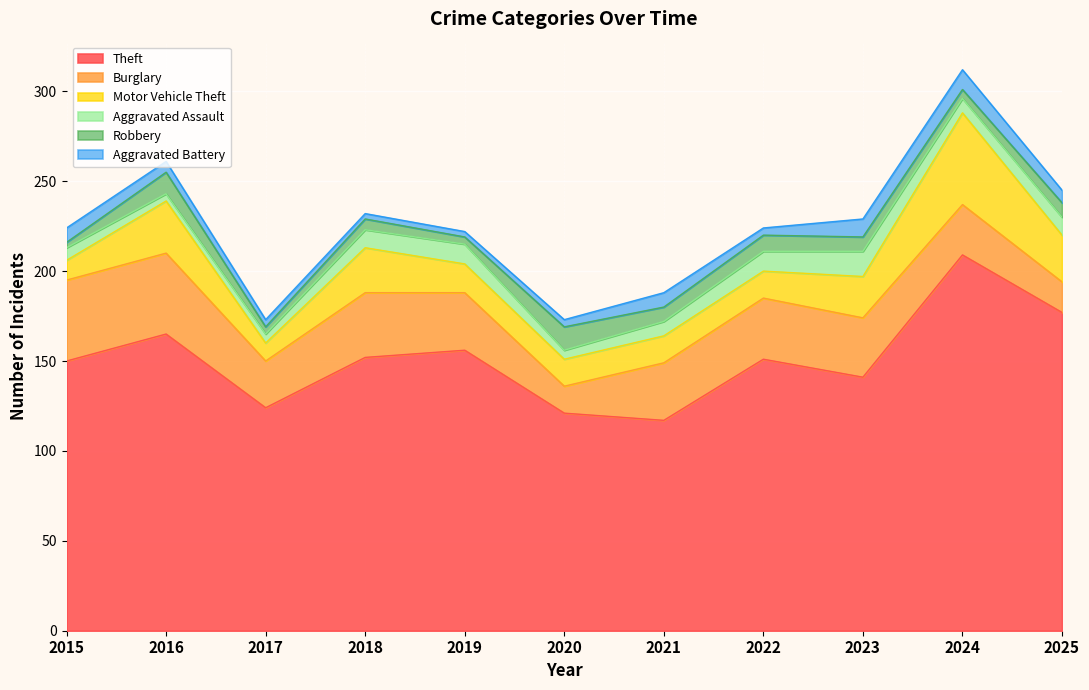

What is the difference between the Robbery values at 2023 and 2020?

5